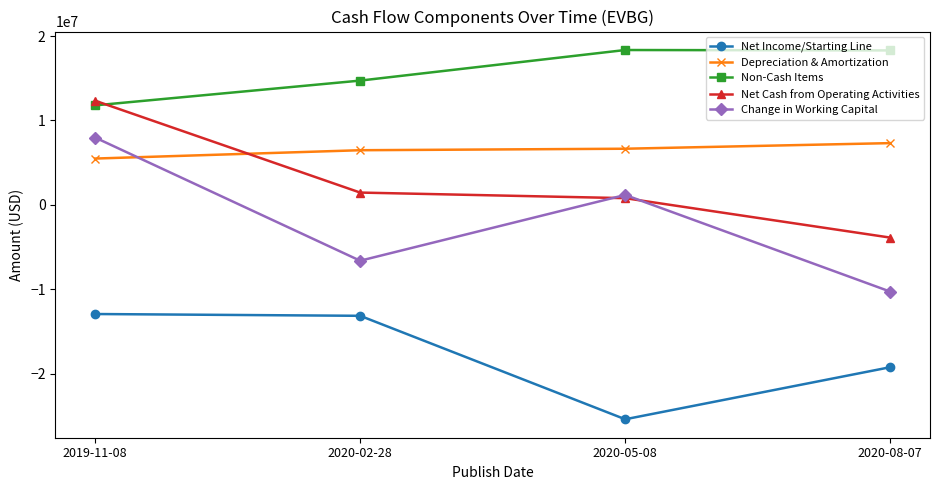

Rank the series by their maximum value, from lowest to highest.

Net Income/Starting Line, Depreciation & Amortization, Change in Working Capital, Net Cash from Operating Activities, Non-Cash Items